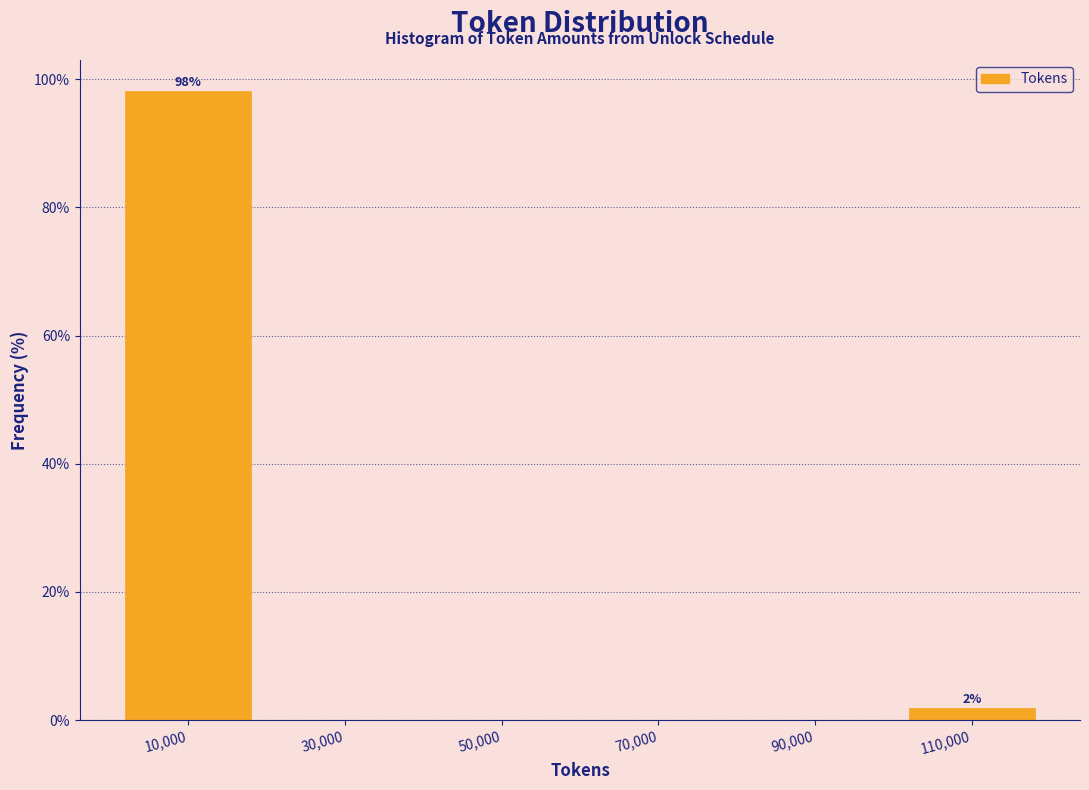

Over which range of the x-axis is the bar tallest?

0 to 20000